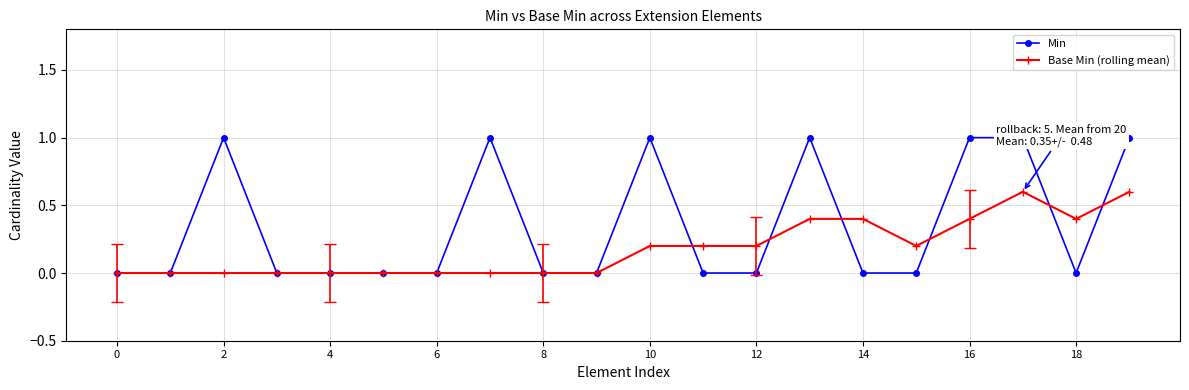

What is the greatest value displayed?

1.0